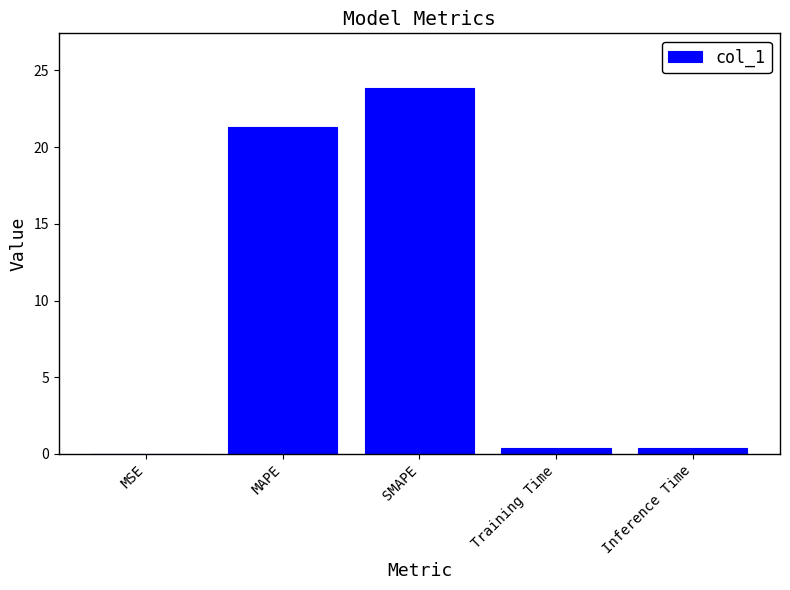

What is the approximate value at SMAPE?

23.8